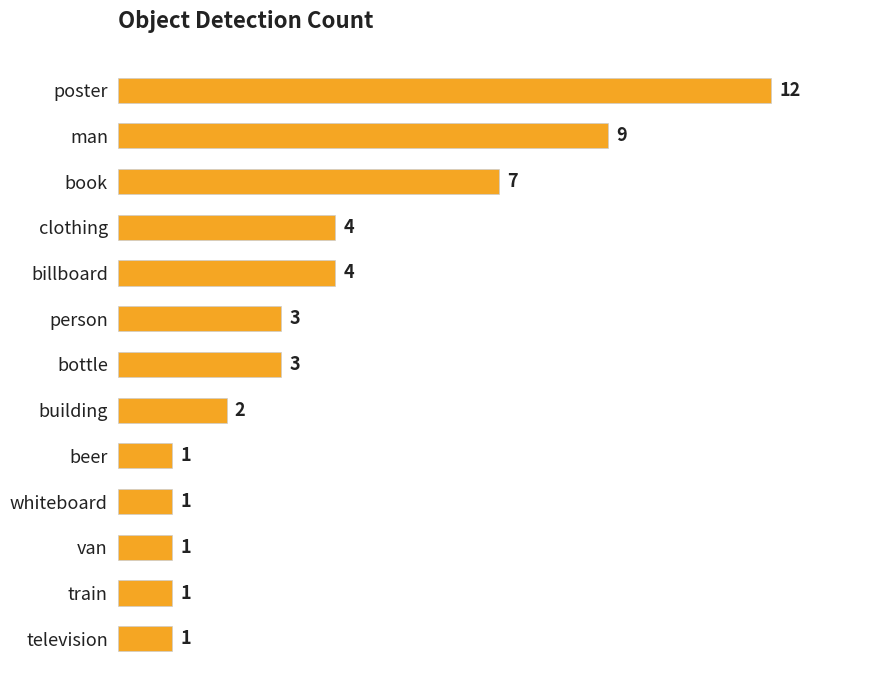

Which category has the highest value across all series?

poster